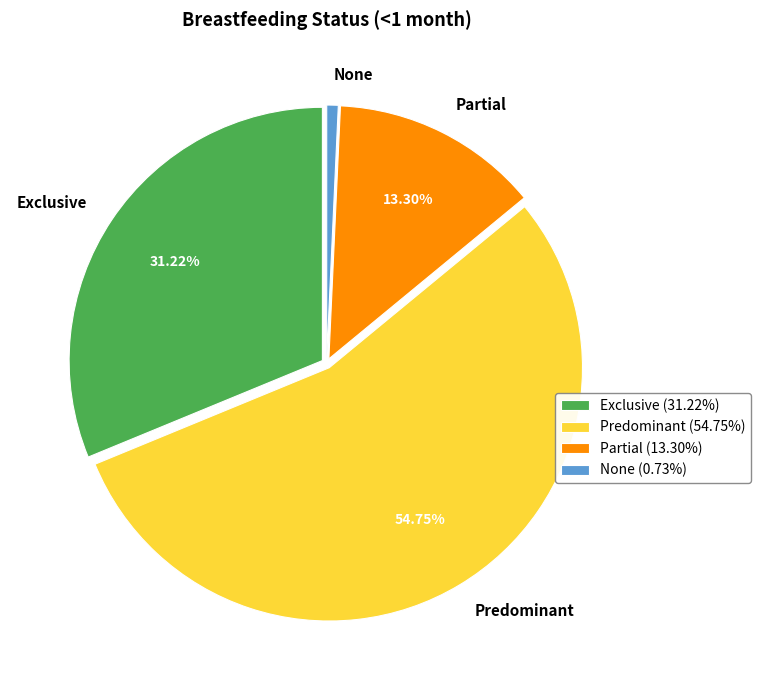

True or false: None accounts for 14% of the total.

False